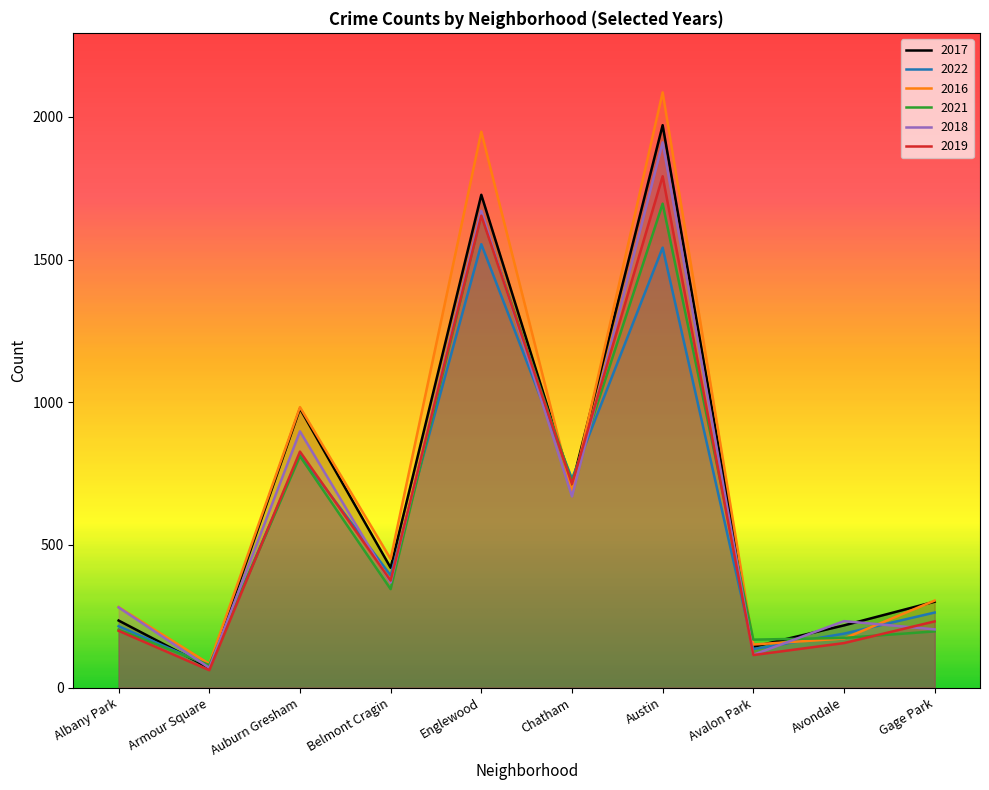

True or false: 2016 has a value of 576 at Austin.

False